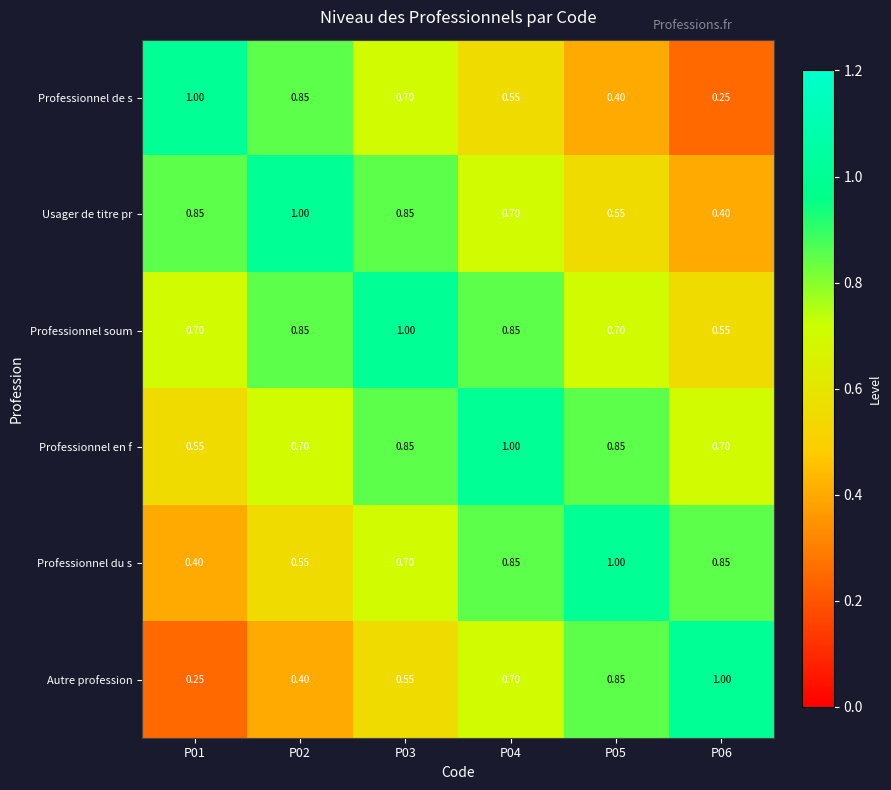

Rank the series at P06 from lowest to highest value.

Professionnel de s, Usager de titre pr, Professionnel soum, Professionnel en f, Professionnel du s, Autre profession